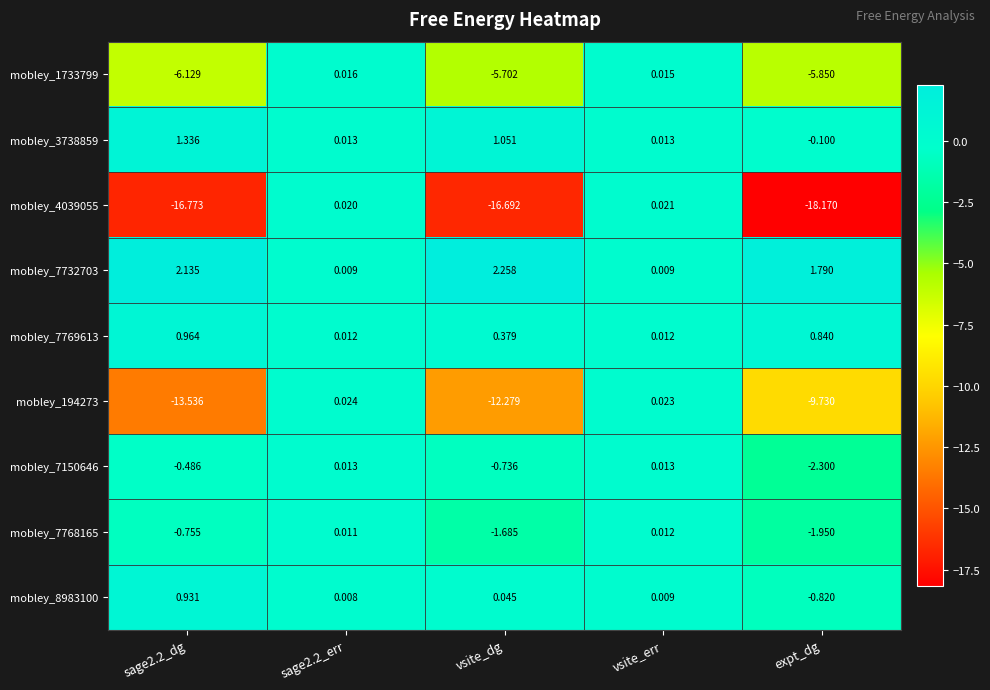

How many values in mobley_4039055 are below zero?

3